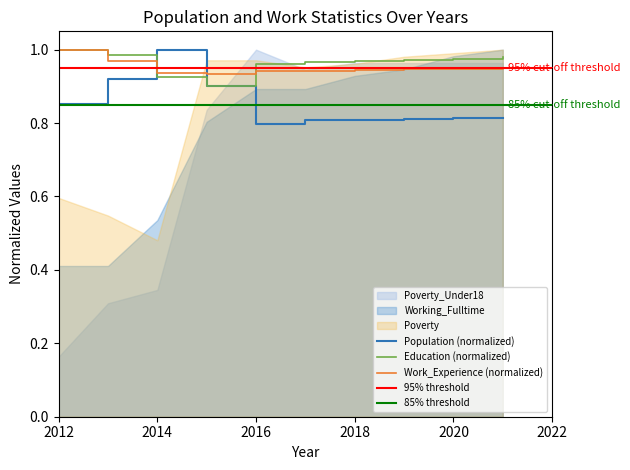

Between 2014 and 2021, which series saw the biggest shift?

Population